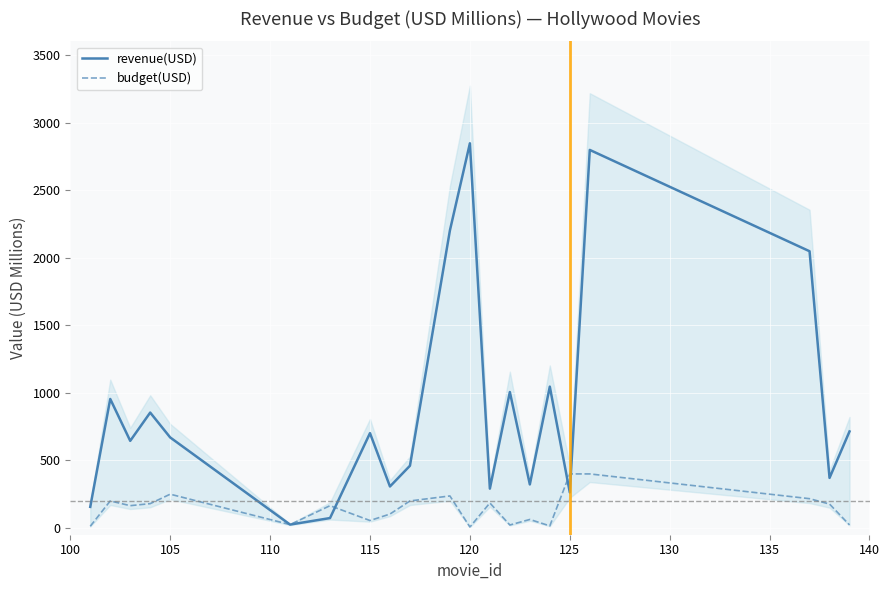

True or false: budget(USD) has more than 0 points higher than both neighbors.

True